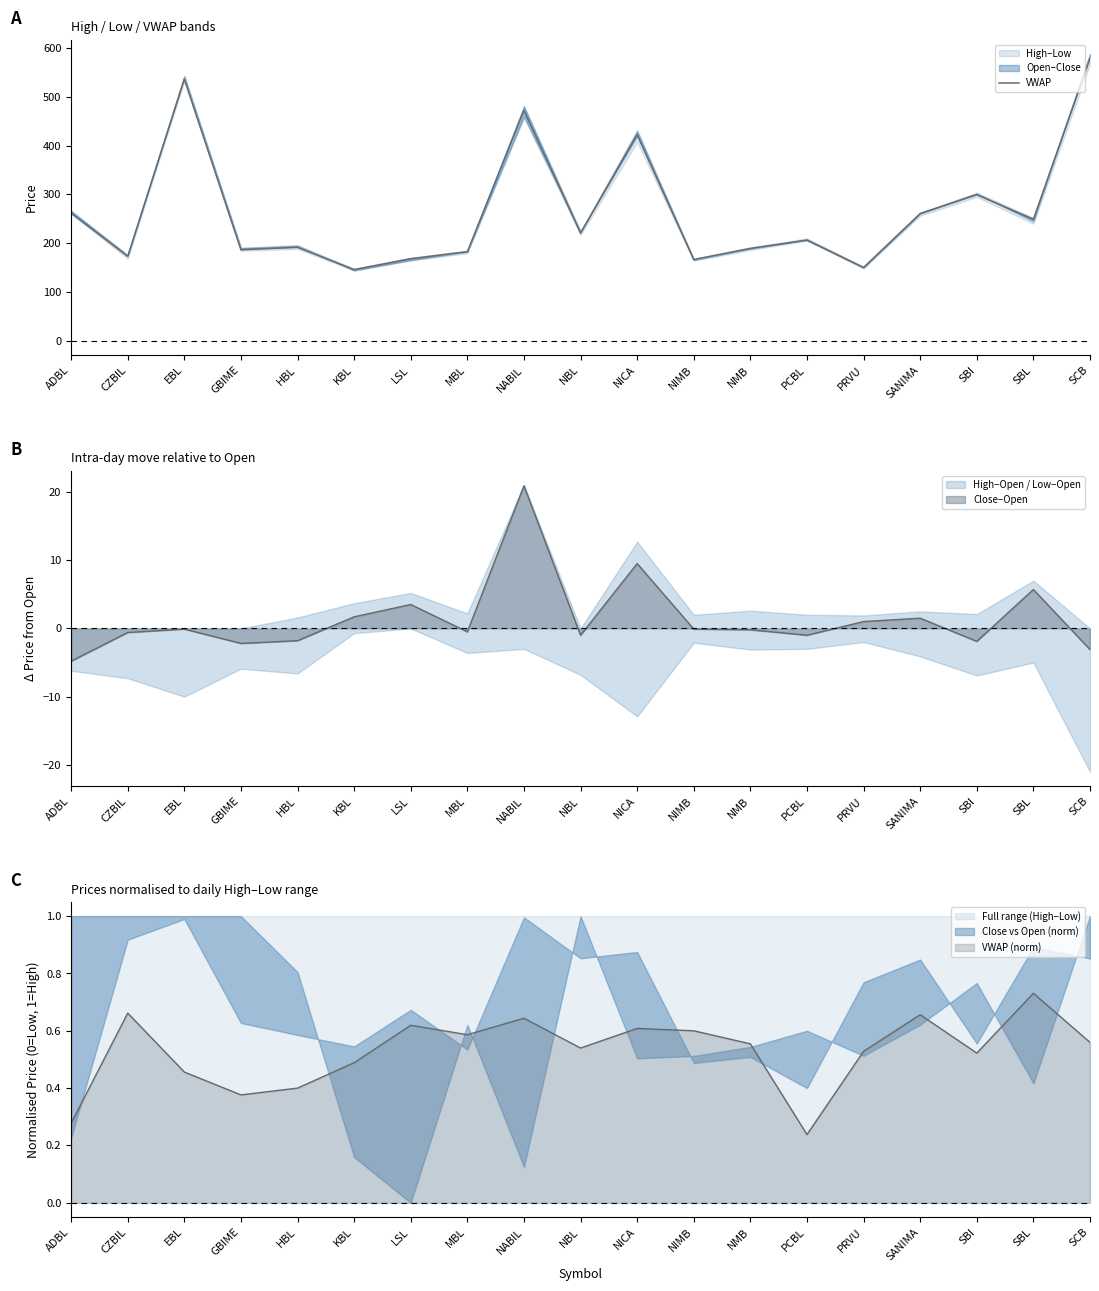

True or false: the data shows 260.7 at SANIMA.

True